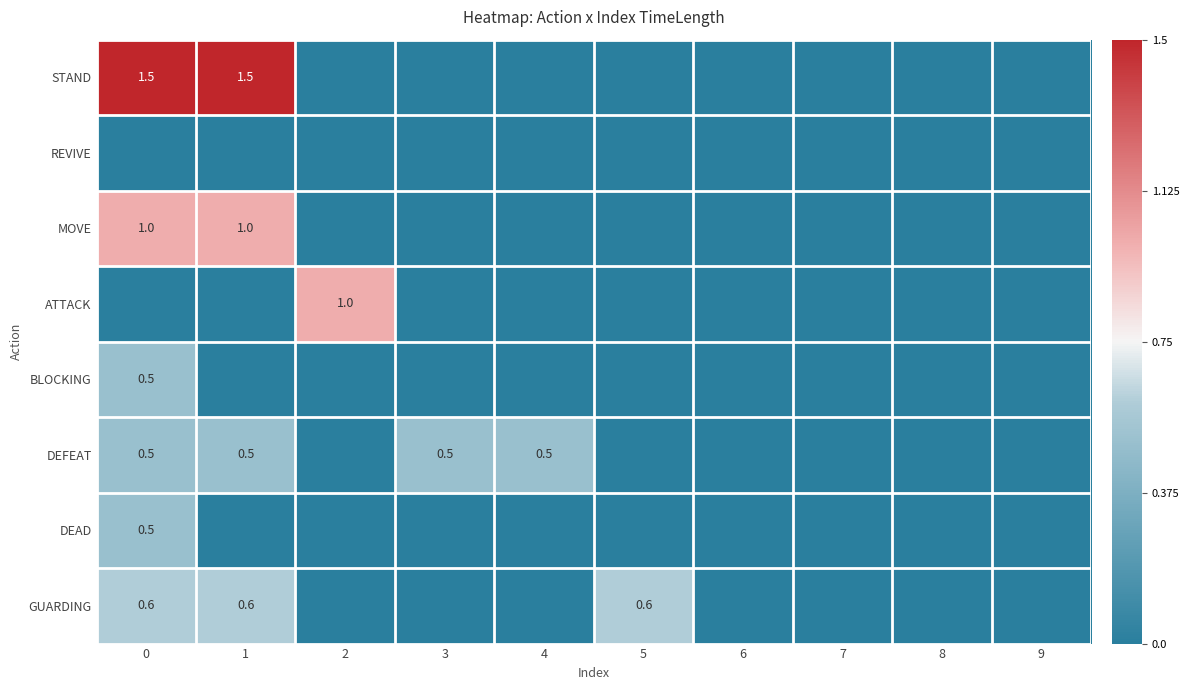

True or false: BLOCKING has a value of -0.5 at 0.

False